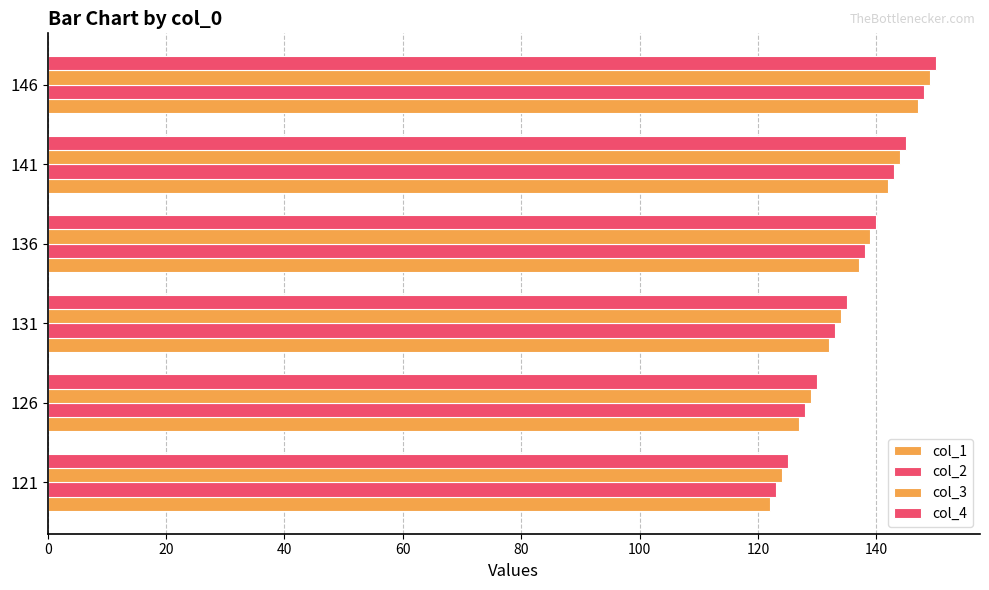

Count the col_2 values in the range 128 to 143.

4